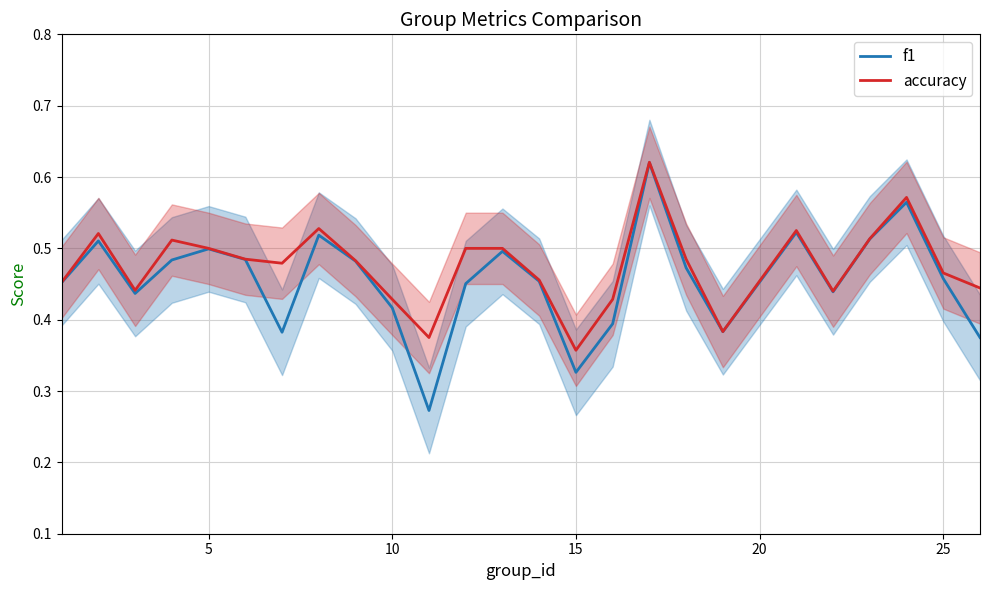

Is it true that accuracy equals 0.7 at 10?

False